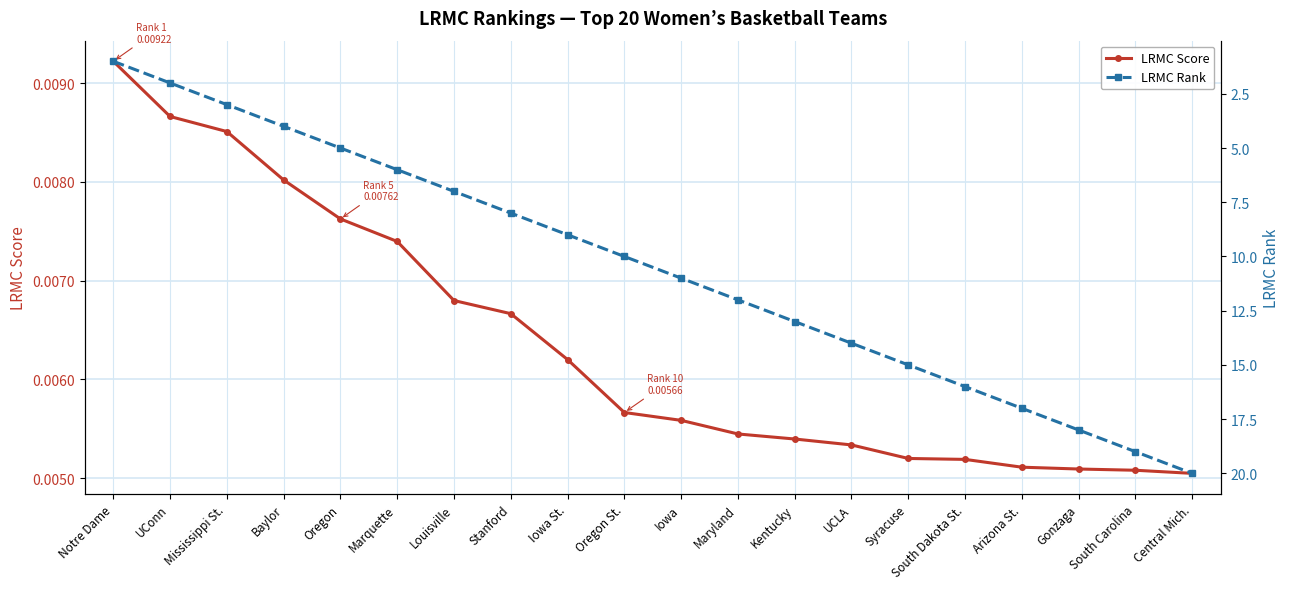

Which series changed the most between Oregon St. and Central Mich.?

LRMC Rank